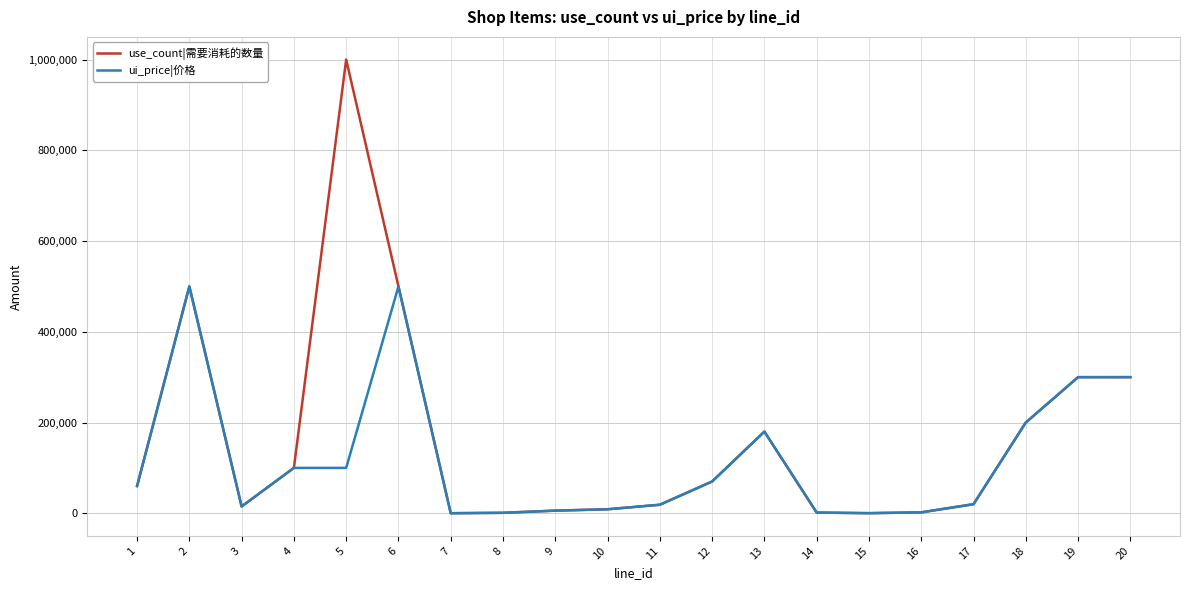

Which series has the largest total across all categories?

use_count|需要消耗的数量